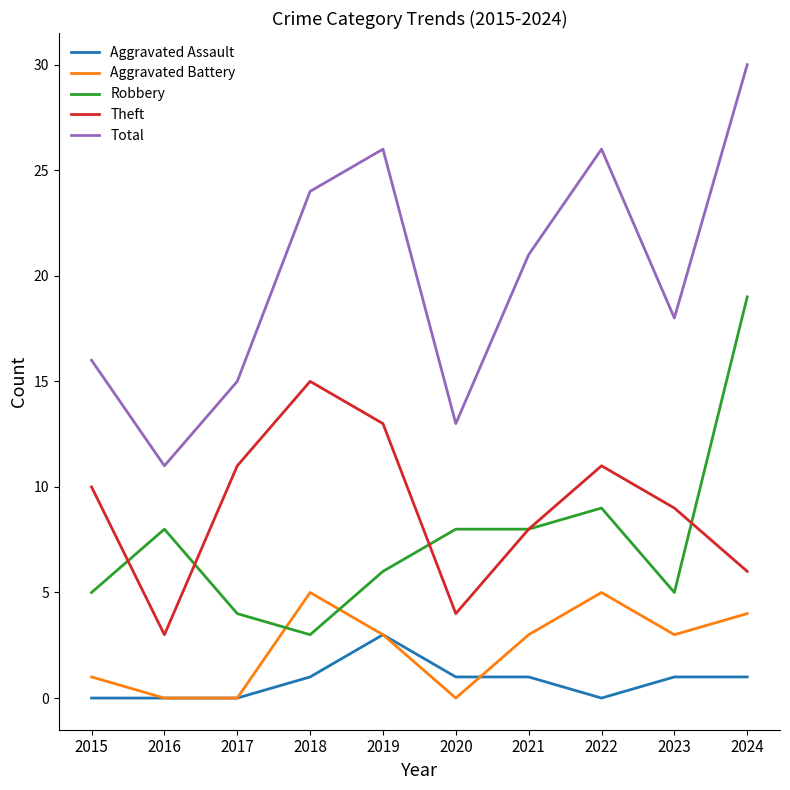

What is the difference between the maximum and minimum values in the Aggravated Battery series?

5